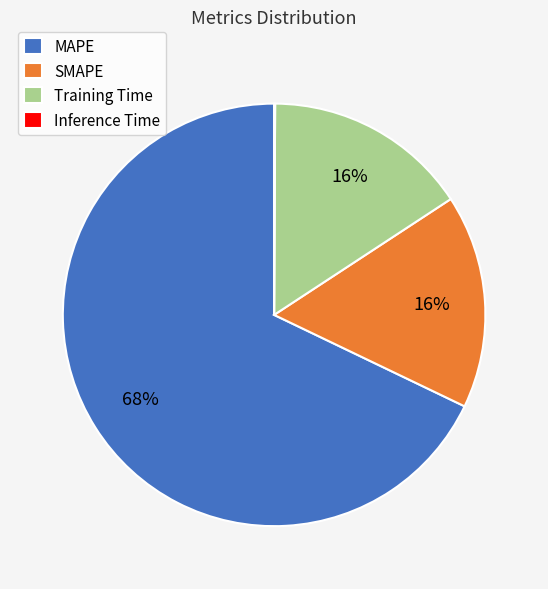

The Training Time slice represents 16% of the pie. True or false?

True